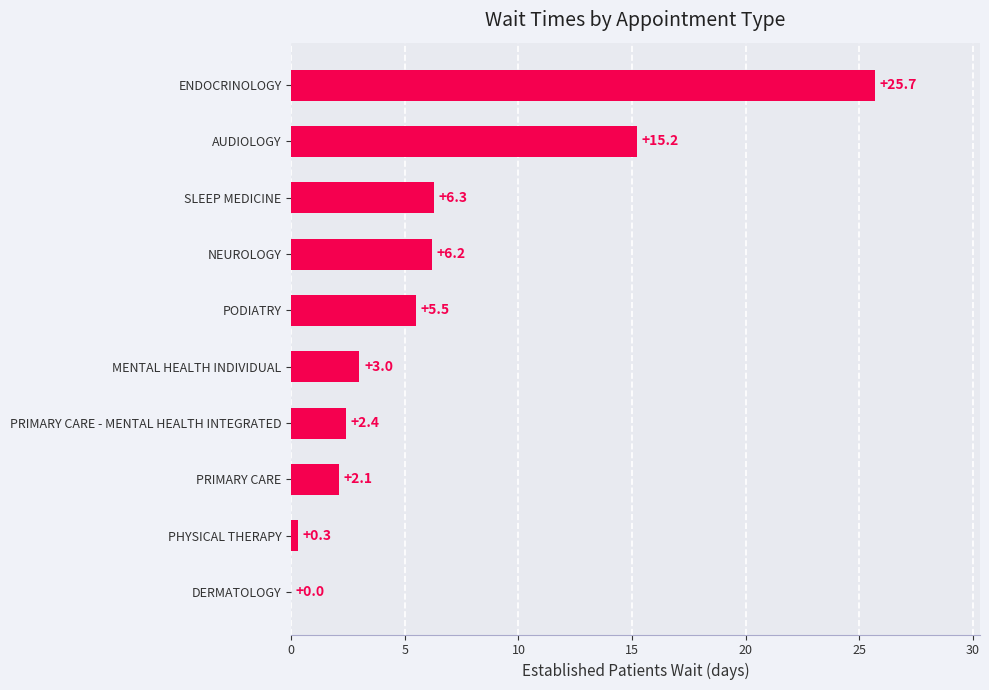

What is the sum of the values at PRIMARY CARE - MENTAL HEALTH INTEGRATED and SLEEP MEDICINE?

8.7